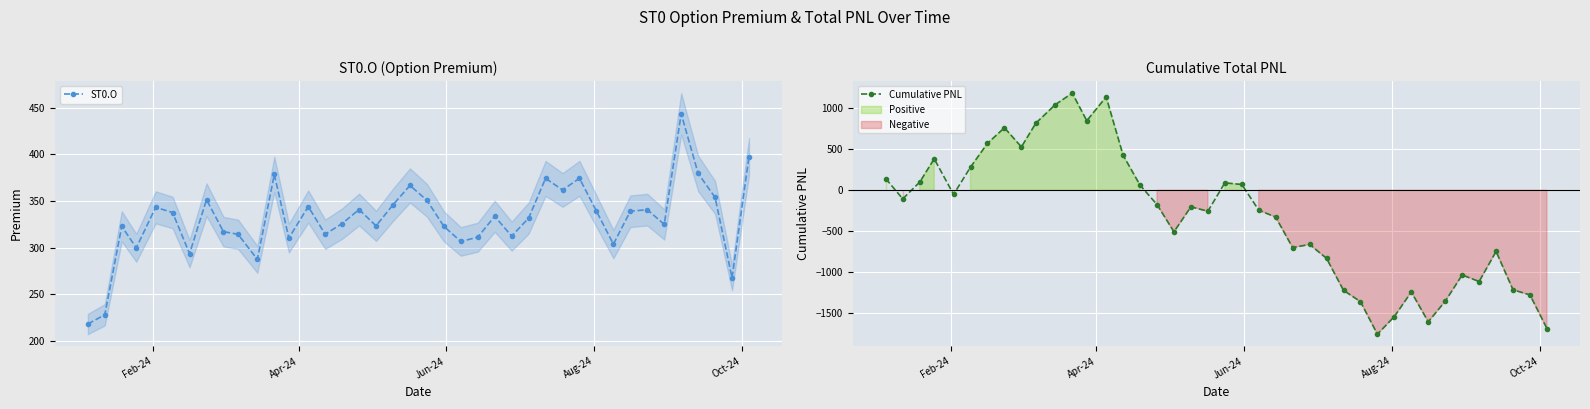

True or false: Cumulative PNL has more than 0 interior local peaks.

True